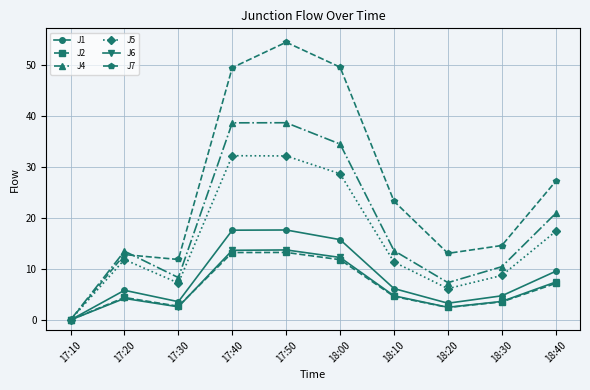

At which label is J4 closest to 19?

18:40